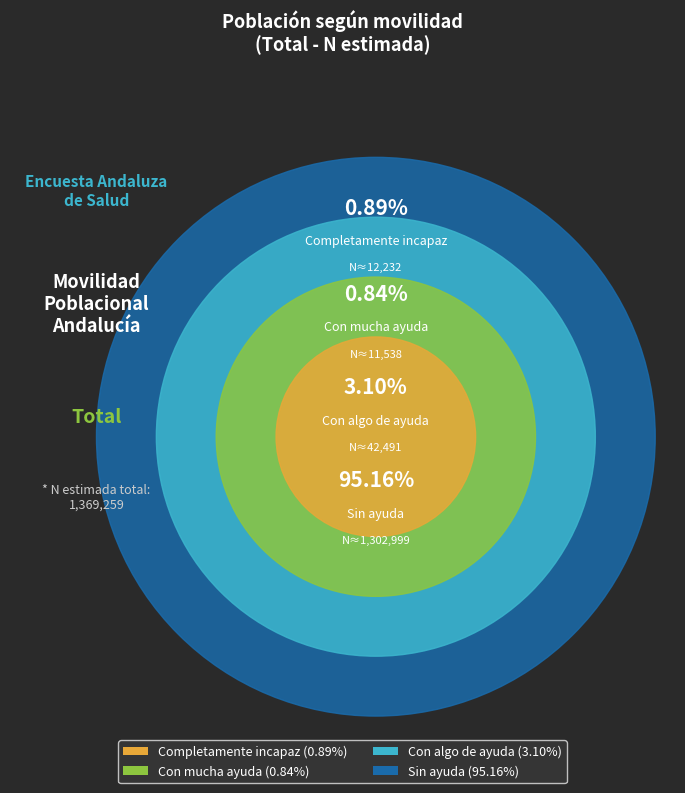

To the nearest percent, what portion does Completamente incapaz represent?

1%